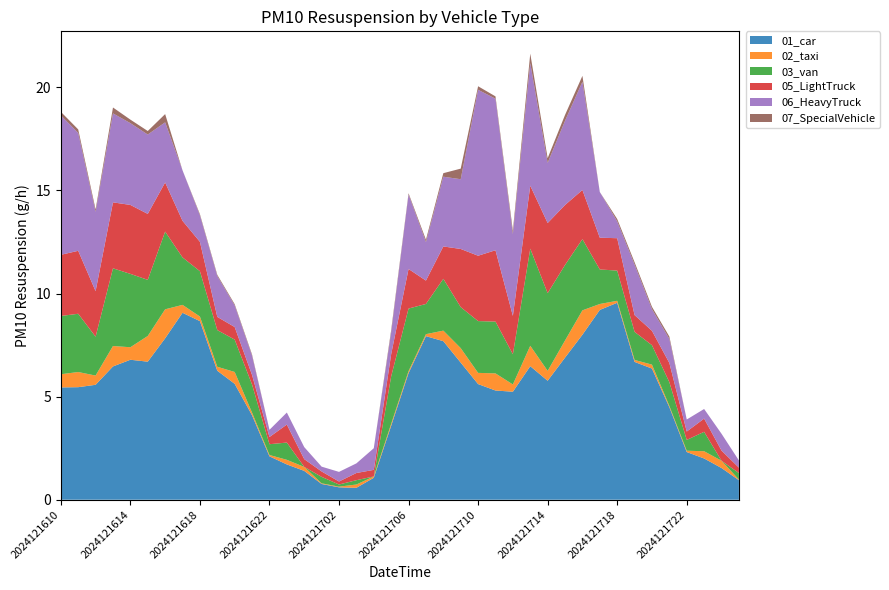

Reading left to right, extract all data points from this chart.

01_car: 2024121610=5.4	2024121611=5.5	2024121612=5.6	2024121613=6.5	2024121614=6.8	2024121615=6.7	2024121616=7.8	2024121617=9.1	2024121618=8.7	2024121619=6.3	2024121620=5.6	2024121621=4.1	2024121622=2.1	2024121623=1.7	2024121700=1.4	2024121701=0.8	2024121702=0.6	2024121703=0.6	2024121704=1.1	2024121705=3.6	2024121706=6.1	2024121707=7.9	2024121708=7.7	2024121709=6.7	2024121710=5.6	2024121711=5.3	2024121712=5.2	2024121713=6.5	2024121714=5.8	2024121715=6.9	2024121716=8.0	2024121717=9.2	2024121718=9.6	2024121719=6.7	2024121720=6.4	2024121721=4.5	2024121722=2.3	2024121723=2.0	2024121800=1.5	2024121801=0.9
02_taxi: 2024121610=0.6	2024121611=0.7	2024121612=0.4	2024121613=1.0	2024121614=0.6	2024121615=1.2	2024121616=1.4	2024121617=0.4	2024121618=0.2	2024121619=0.2	2024121620=0.6	2024121621=0.1	2024121622=0.1	2024121623=0.2	2024121700=0.2	2024121701=0.0	2024121702=0.0	2024121703=0.2	2024121704=0.1	2024121705=0.1	2024121706=0.1	2024121707=0.1	2024121708=0.5	2024121709=0.7	2024121710=0.5	2024121711=0.8	2024121712=0.4	2024121713=1.0	2024121714=0.5	2024121715=0.8	2024121716=1.2	2024121717=0.3	2024121718=0.1	2024121719=0.1	2024121720=0.2	2024121721=0.1	2024121722=0.1	2024121723=0.4	2024121800=0.4	2024121801=0.0
03_van: 2024121610=2.8	2024121611=2.8	2024121612=1.9	2024121613=3.8	2024121614=3.6	2024121615=2.7	2024121616=3.8	2024121617=2.3	2024121618=2.2	2024121619=1.8	2024121620=1.6	2024121621=1.4	2024121622=0.5	2024121623=0.8	2024121700=0.0	2024121701=0.3	2024121702=0.1	2024121703=0.2	2024121704=0.0	2024121705=2.3	2024121706=3.0	2024121707=1.5	2024121708=2.5	2024121709=2.0	2024121710=2.5	2024121711=2.5	2024121712=1.5	2024121713=4.7	2024121714=3.8	2024121715=3.7	2024121716=3.5	2024121717=1.7	2024121718=1.5	2024121719=1.4	2024121720=0.9	2024121721=1.2	2024121722=0.5	2024121723=0.9	2024121800=0.0	2024121801=0.3
05_LightTruck: 2024121610=3.0	2024121611=3.1	2024121612=2.2	2024121613=3.2	2024121614=3.3	2024121615=3.2	2024121616=2.4	2024121617=1.8	2024121618=1.4	2024121619=0.6	2024121620=0.6	2024121621=0.5	2024121622=0.3	2024121623=0.9	2024121700=0.4	2024121701=0.3	2024121702=0.1	2024121703=0.3	2024121704=0.3	2024121705=1.1	2024121706=1.9	2024121707=1.1	2024121708=1.6	2024121709=2.8	2024121710=3.2	2024121711=3.5	2024121712=1.9	2024121713=3.1	2024121714=3.4	2024121715=2.9	2024121716=2.4	2024121717=1.5	2024121718=1.6	2024121719=0.8	2024121720=0.7	2024121721=0.9	2024121722=0.4	2024121723=0.6	2024121800=0.5	2024121801=0.3
06_HeavyTruck: 2024121610=6.8	2024121611=5.7	2024121612=3.8	2024121613=4.3	2024121614=4.0	2024121615=3.8	2024121616=2.9	2024121617=2.4	2024121618=1.3	2024121619=2.0	2024121620=1.0	2024121621=0.9	2024121622=0.3	2024121623=0.6	2024121700=0.6	2024121701=0.2	2024121702=0.5	2024121703=0.5	2024121704=1.0	2024121705=1.0	2024121706=3.6	2024121707=1.9	2024121708=3.4	2024121709=3.4	2024121710=8.0	2024121711=7.3	2024121712=4.0	2024121713=5.9	2024121714=2.9	2024121715=4.1	2024121716=5.2	2024121717=2.2	2024121718=0.8	2024121719=2.4	2024121720=1.0	2024121721=1.2	2024121722=0.6	2024121723=0.5	2024121800=0.8	2024121801=0.3
07_SpecialVehicle: 2024121610=0.2	2024121611=0.2	2024121612=0.1	2024121613=0.3	2024121614=0.2	2024121615=0.2	2024121616=0.4	2024121617=0.0	2024121618=0.1	2024121619=0.1	2024121620=0.1	2024121621=0.1	2024121622=0.0	2024121623=0.0	2024121700=0.0	2024121701=0.0	2024121702=0.0	2024121703=0.0	2024121704=0.0	2024121705=0.1	2024121706=0.1	2024121707=0.1	2024121708=0.2	2024121709=0.5	2024121710=0.2	2024121711=0.1	2024121712=0.2	2024121713=0.5	2024121714=0.2	2024121715=0.3	2024121716=0.3	2024121717=0.0	2024121718=0.1	2024121719=0.1	2024121720=0.1	2024121721=0.1	2024121722=0.0	2024121723=0.0	2024121800=0.0	2024121801=0.0